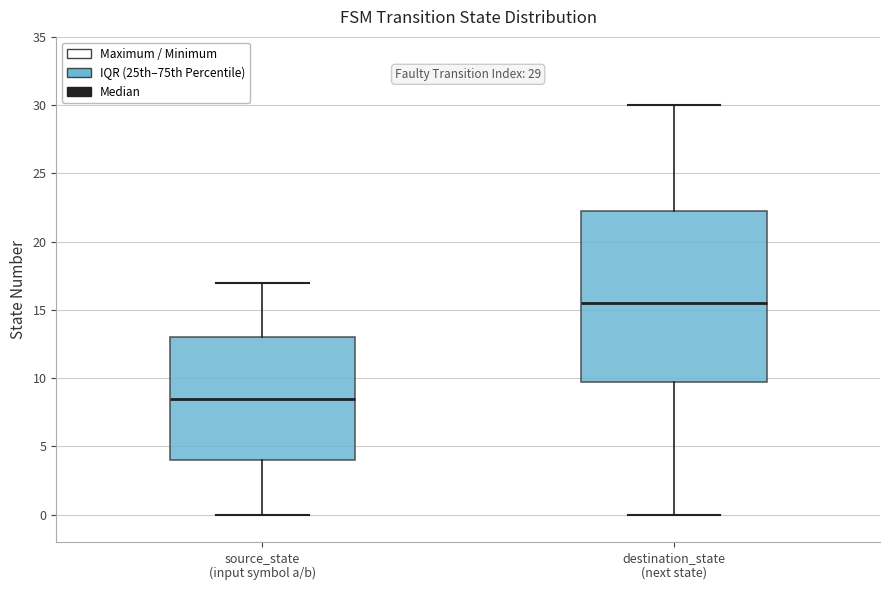

Which box is the tallest, from its lower edge to its upper edge?

destination_state (next state)